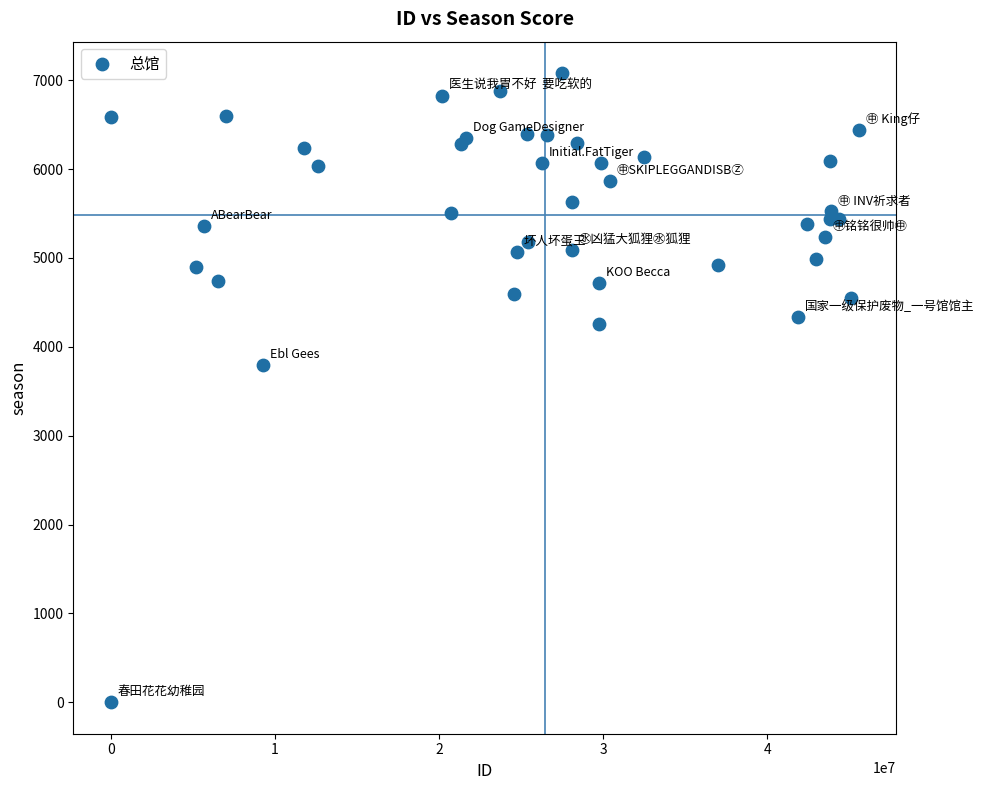

What Y value in the scatter plot is closest to 3540?

3795